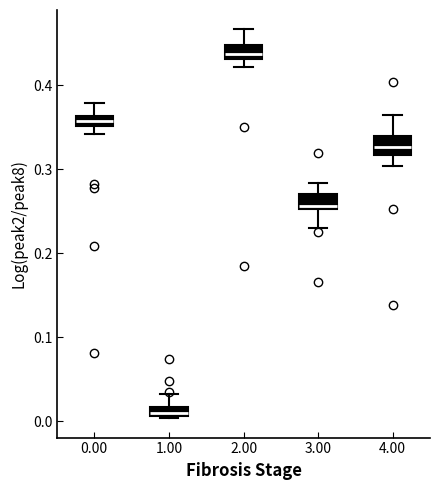

Where does the median line of the box at x = 2.00 sit on the y-axis? The values are not printed on the chart, so give them approximately, as read against the axis.

0.44